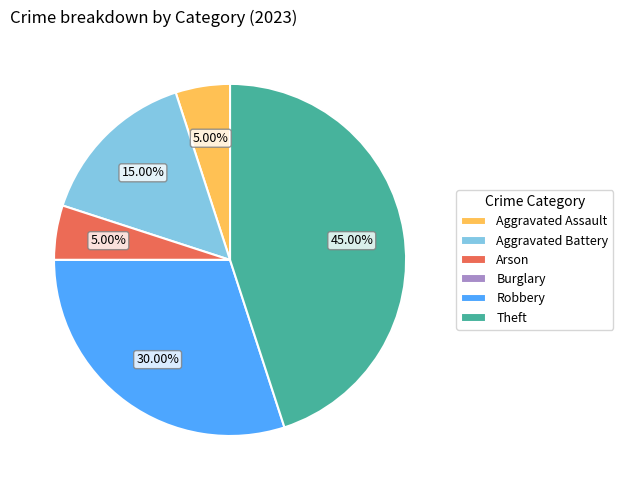

Which category has the biggest portion of the pie?

Theft